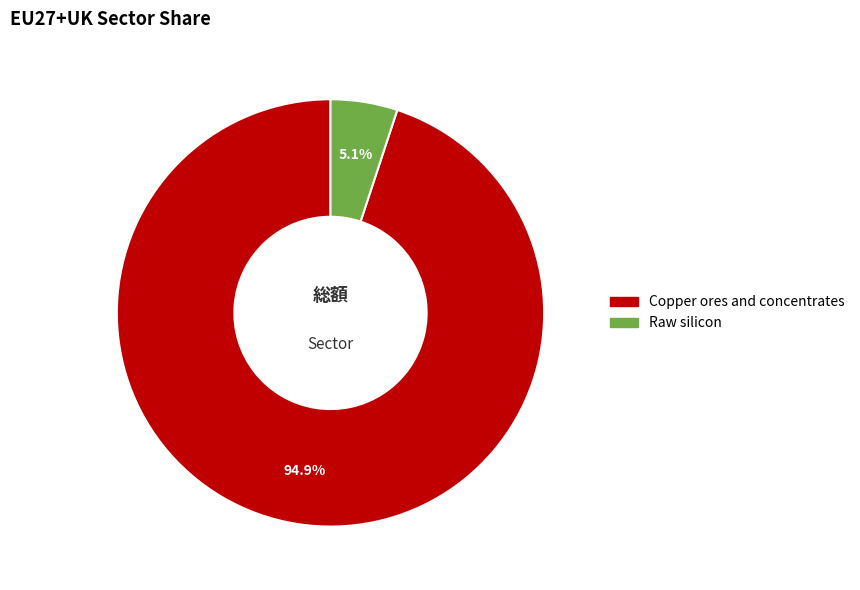

Is there a majority slice in this chart?

Yes